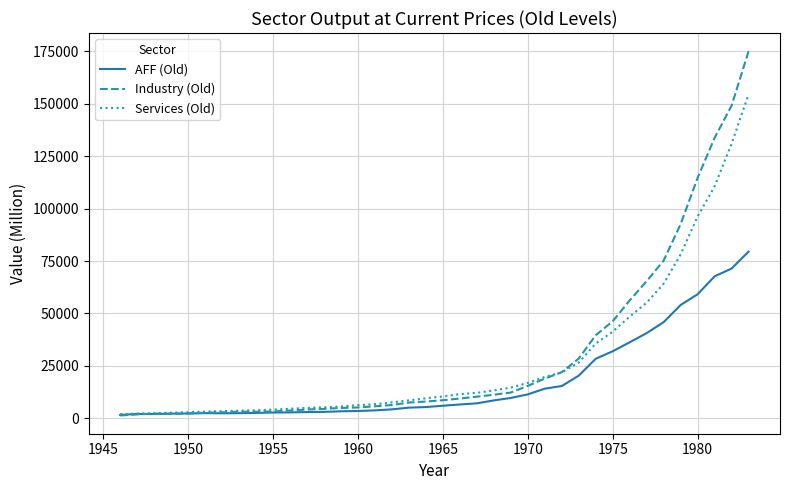

List the series in order of their peak value, lowest first.

AFF (Old), Services (Old), Industry (Old)